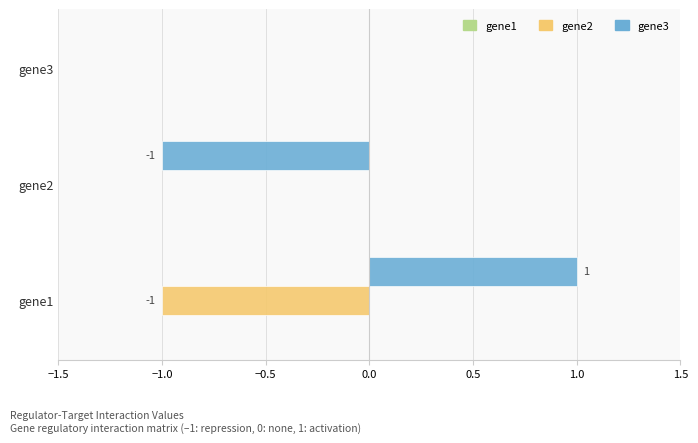

Which label corresponds to the largest value in the chart?

gene1